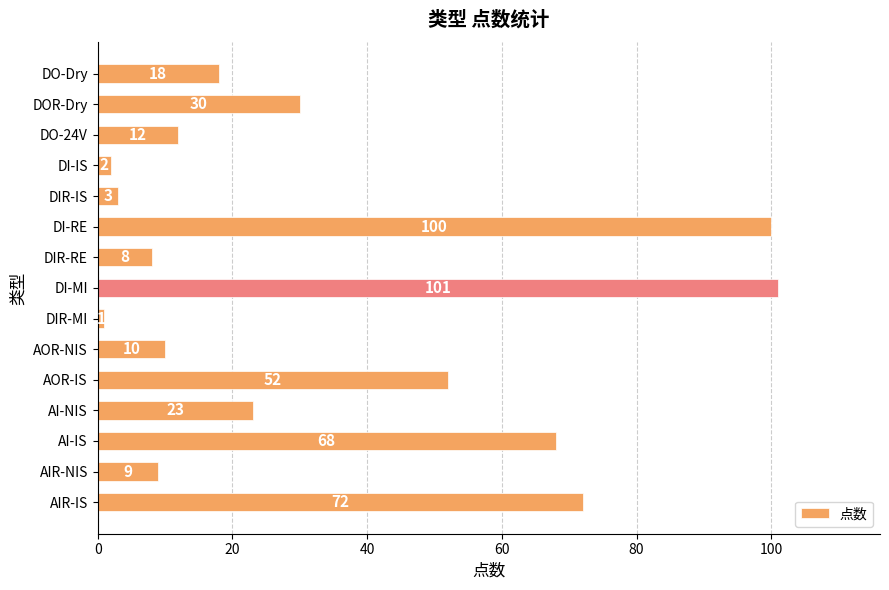

At which label is the value closest to 51?

AOR-IS